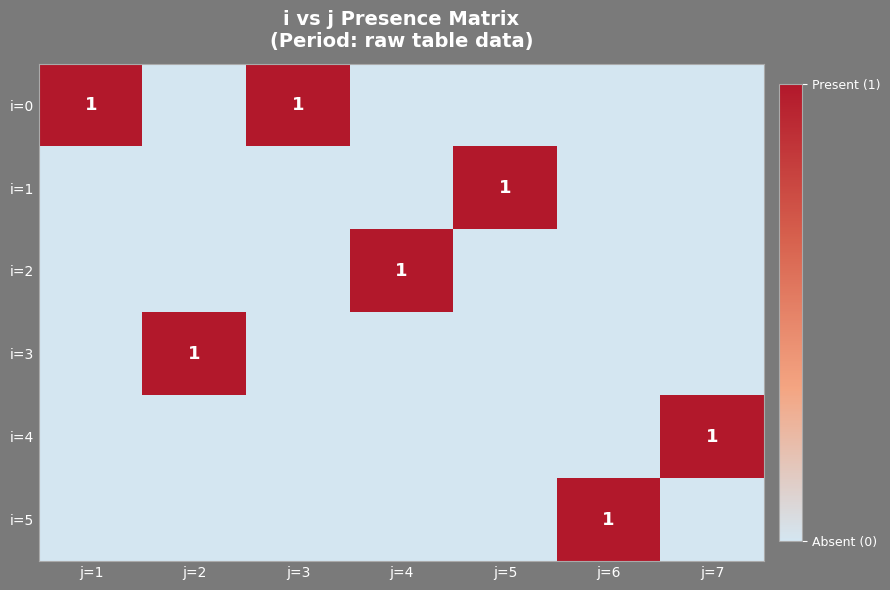

The i=0 series shows 1 at j=3. True or false?

True